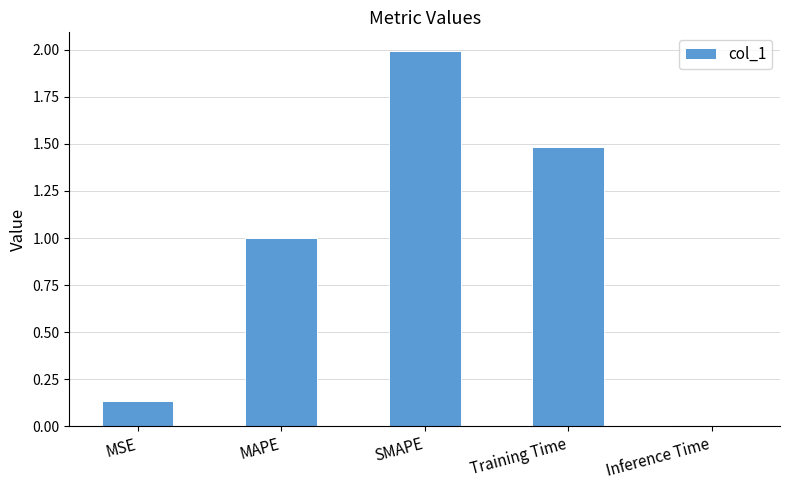

What is the label of the 2nd bar from the right?

Training Time